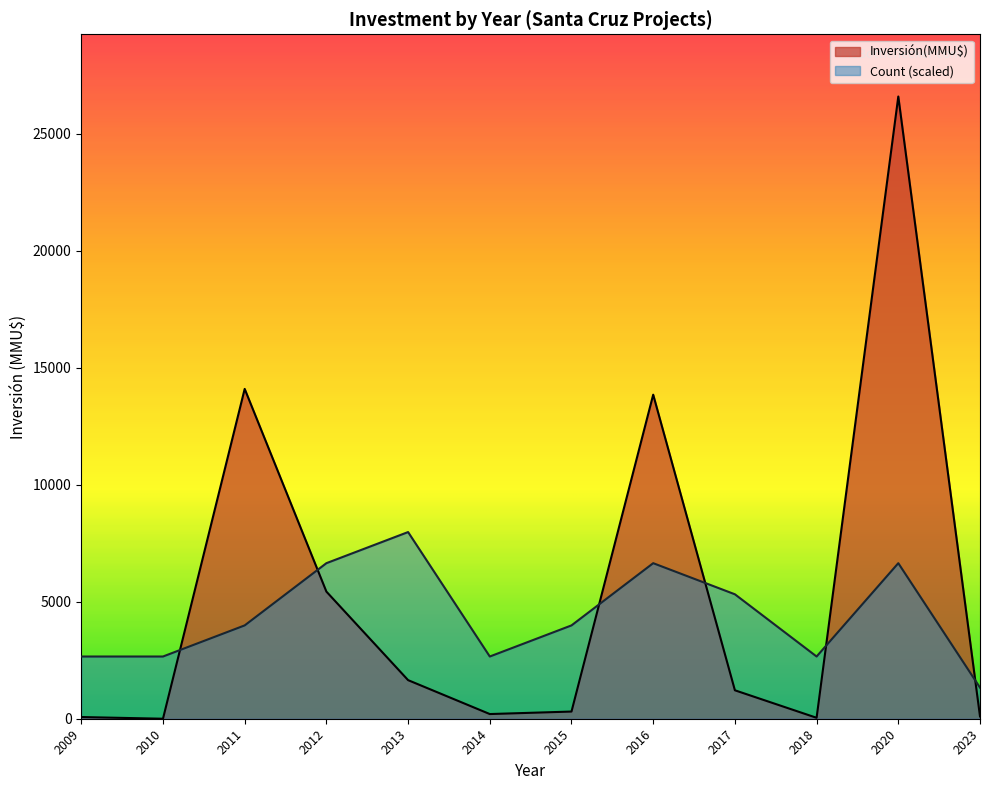

True or false: Count and Inversión(MMU$) cross at least once.

True